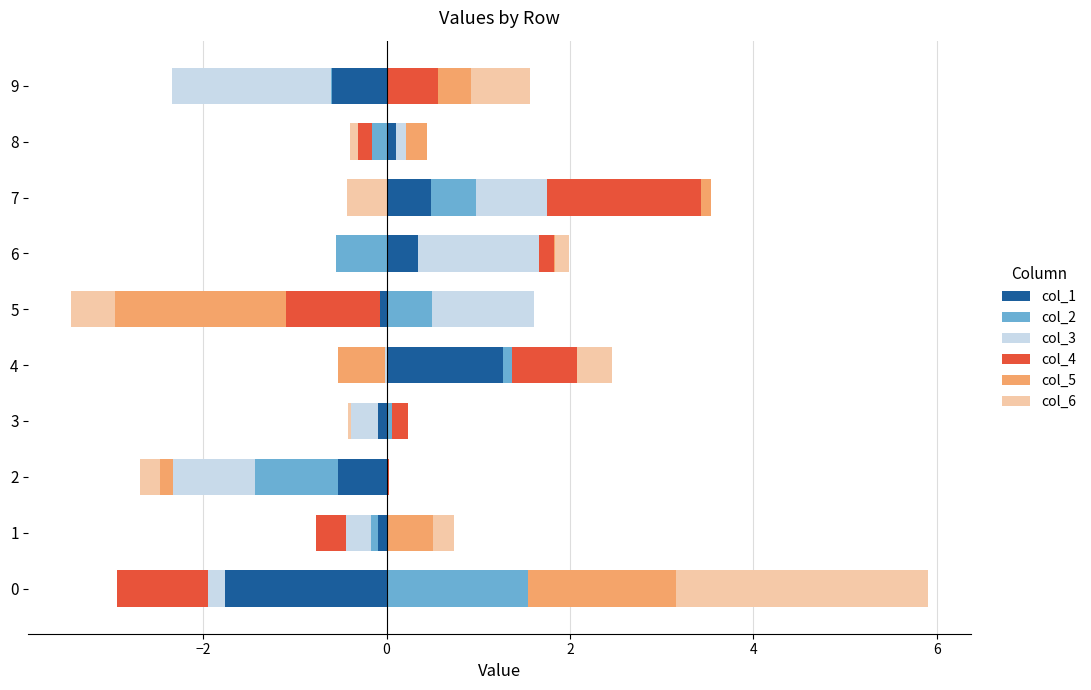

The value of col_2 at 9 is 0.0. True or false?

True